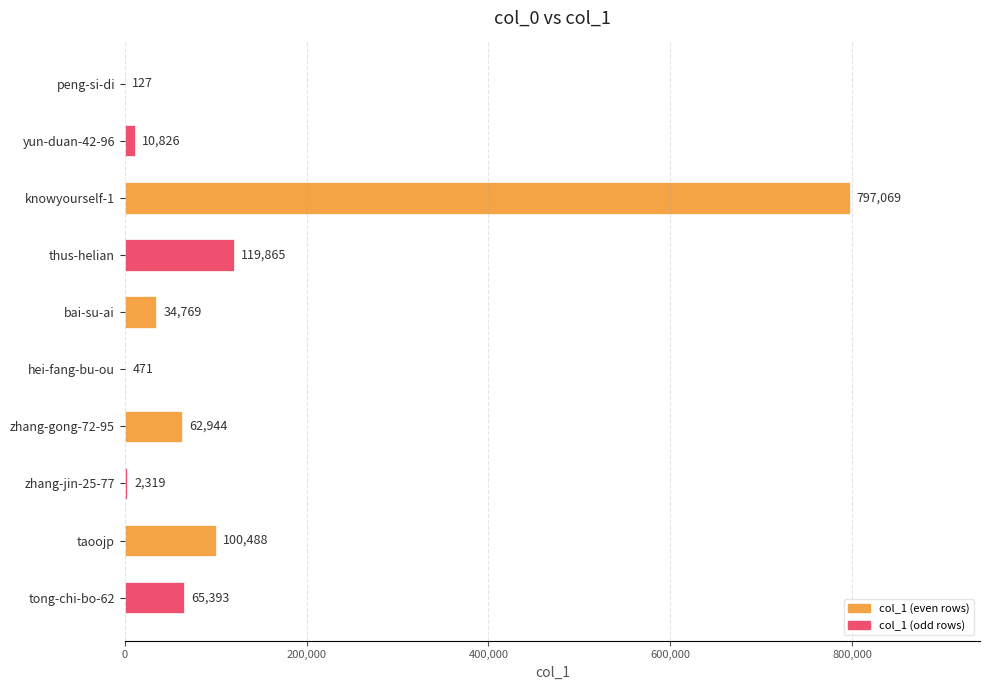

Reading bottom to top, list all the values displayed in this chart.

tong-chi-bo-62=65393	taoojp=100488	zhang-jin-25-77=2319	zhang-gong-72-95=62944	hei-fang-bu-ou=471	bai-su-ai=34769	thus-helian=119865	knowyourself-1=797069	yun-duan-42-96=10826	peng-si-di=127